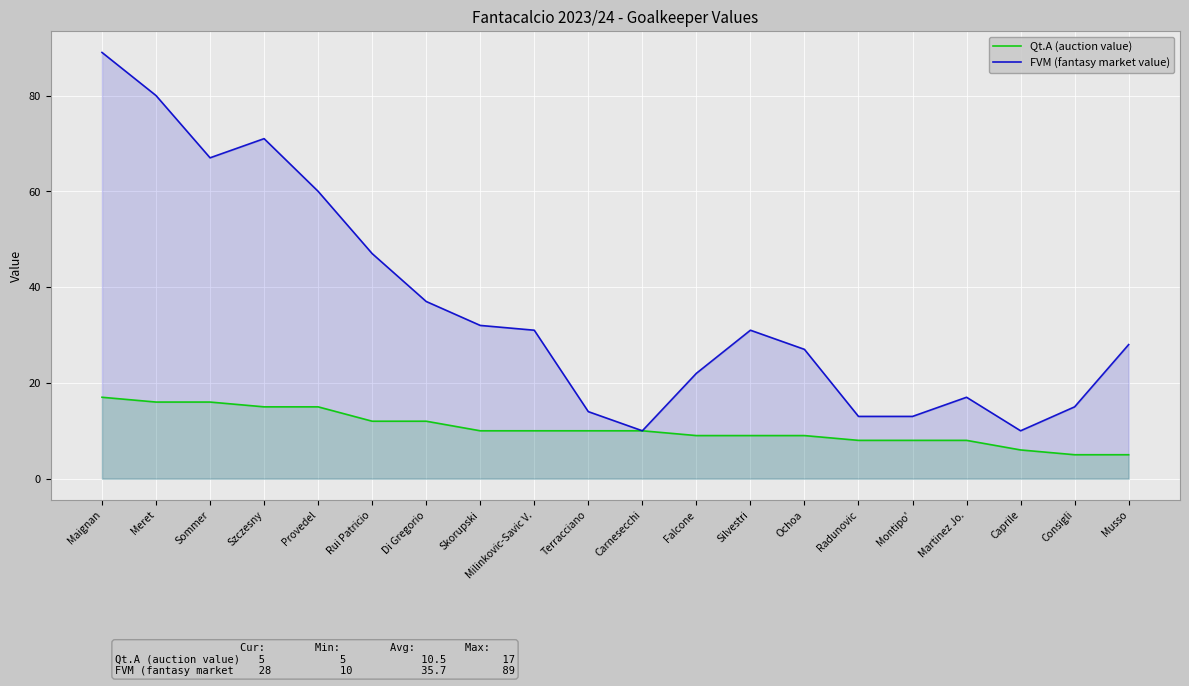

What is the average value of the FVM (fantasy market value) series?

36